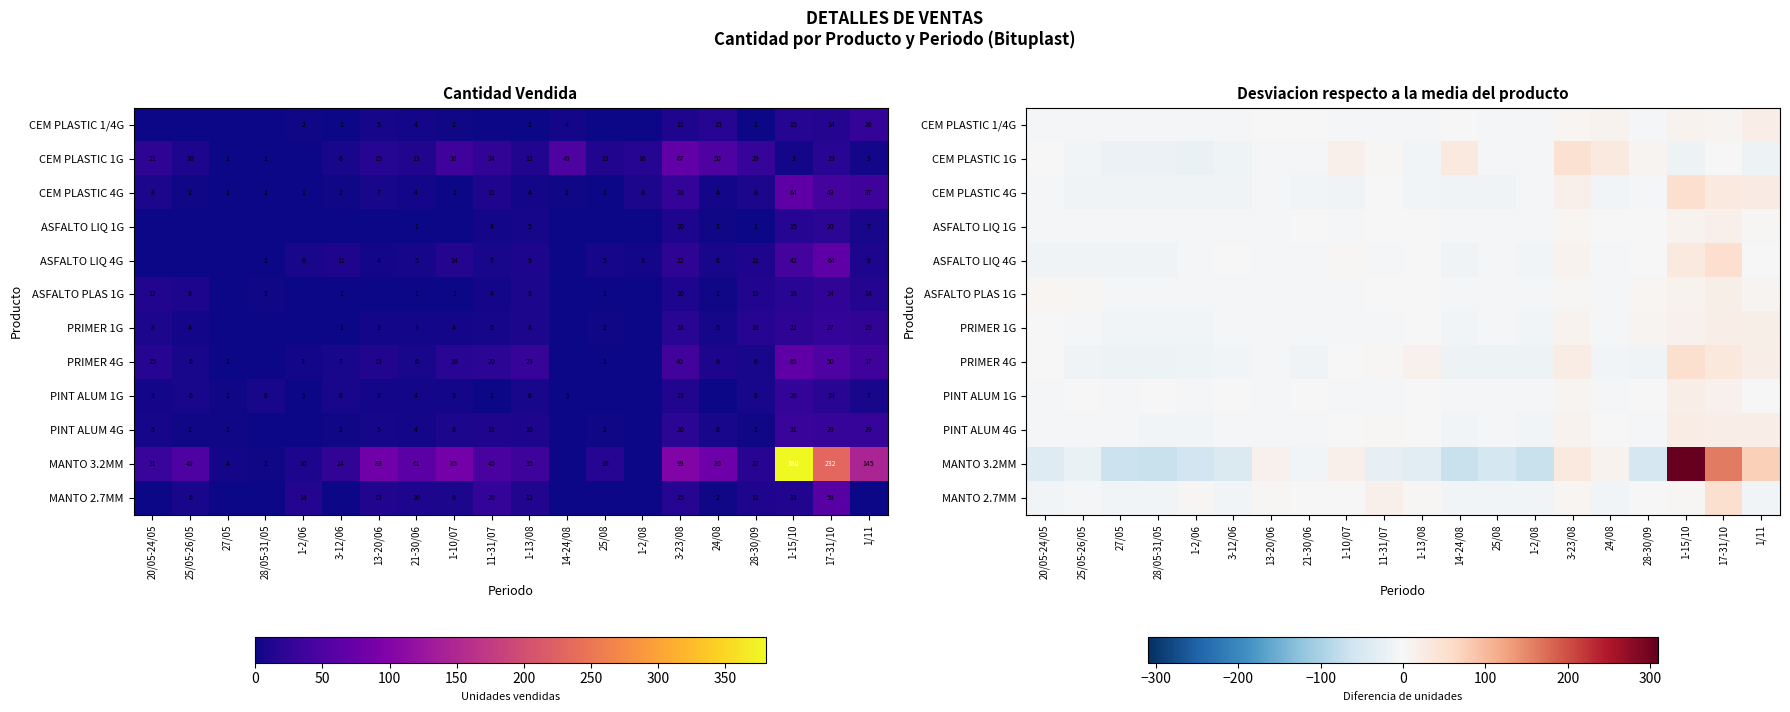

True or false: PINT ALUM 1G has a value of -4.7 at 1-2/06.

True